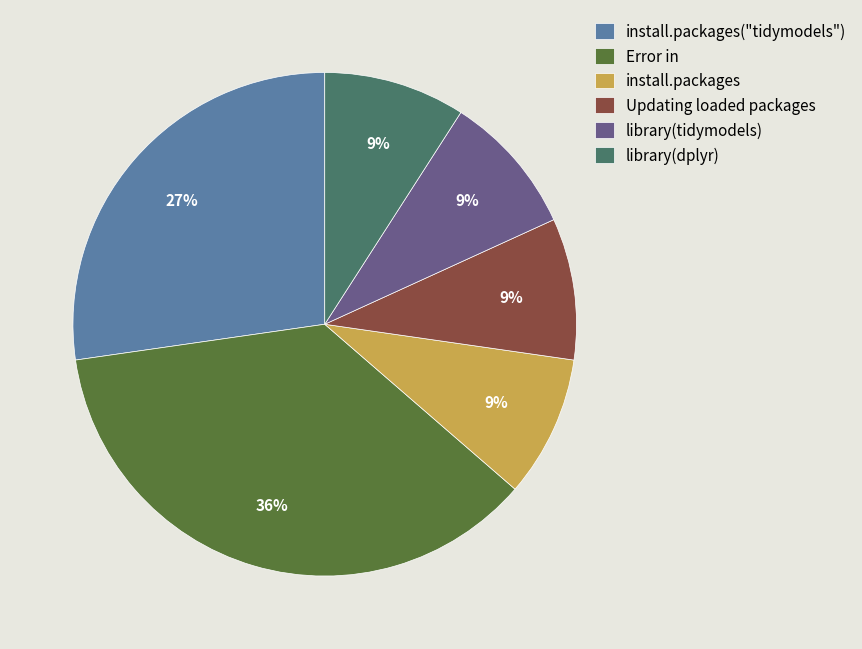

True or false: library(tidymodels) accounts for 9% of the total.

True